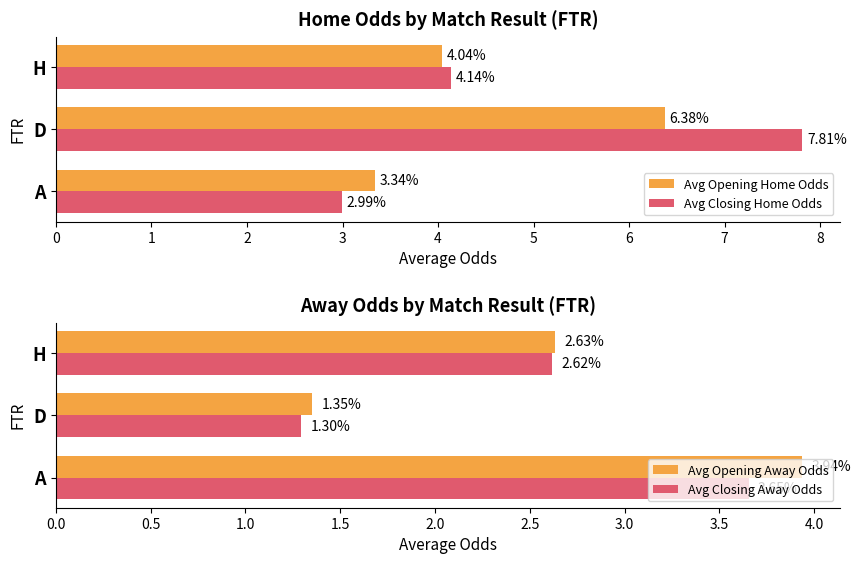

Where is Avg Closing Home Odds nearest to the value 5?

H